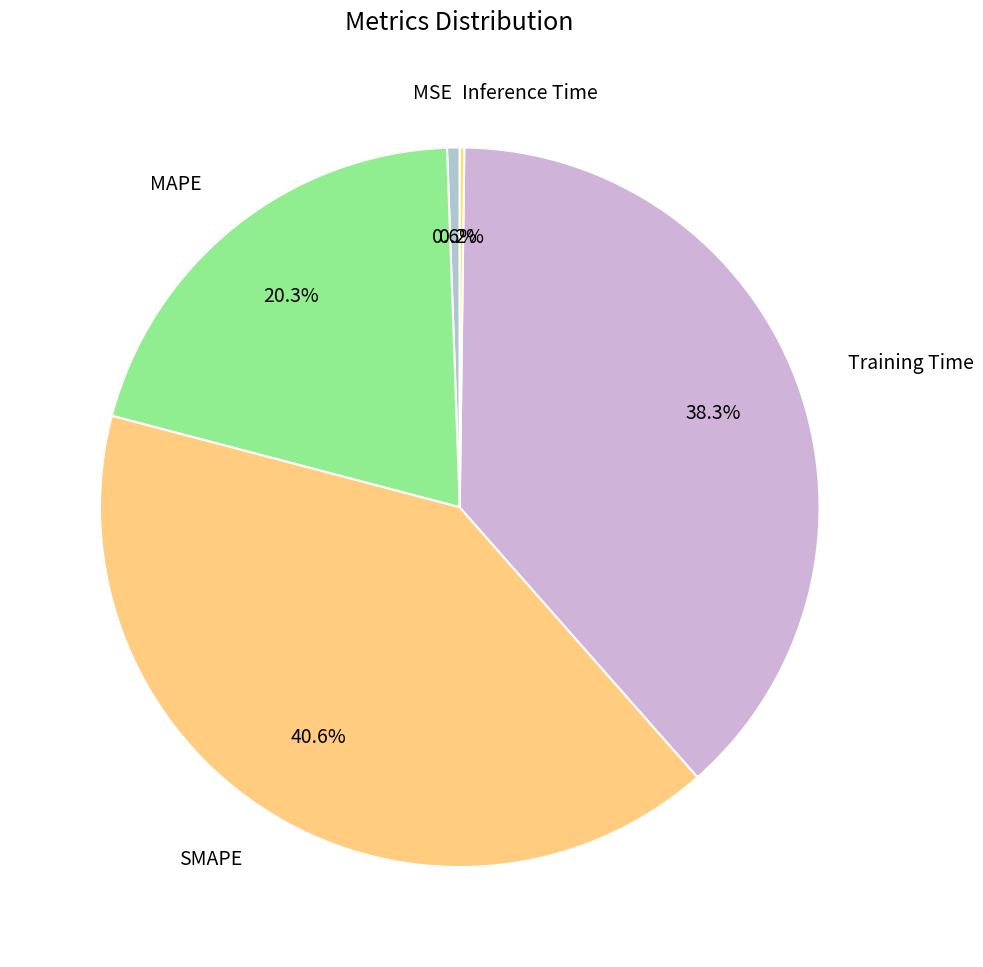

Is there a majority slice in this chart?

No